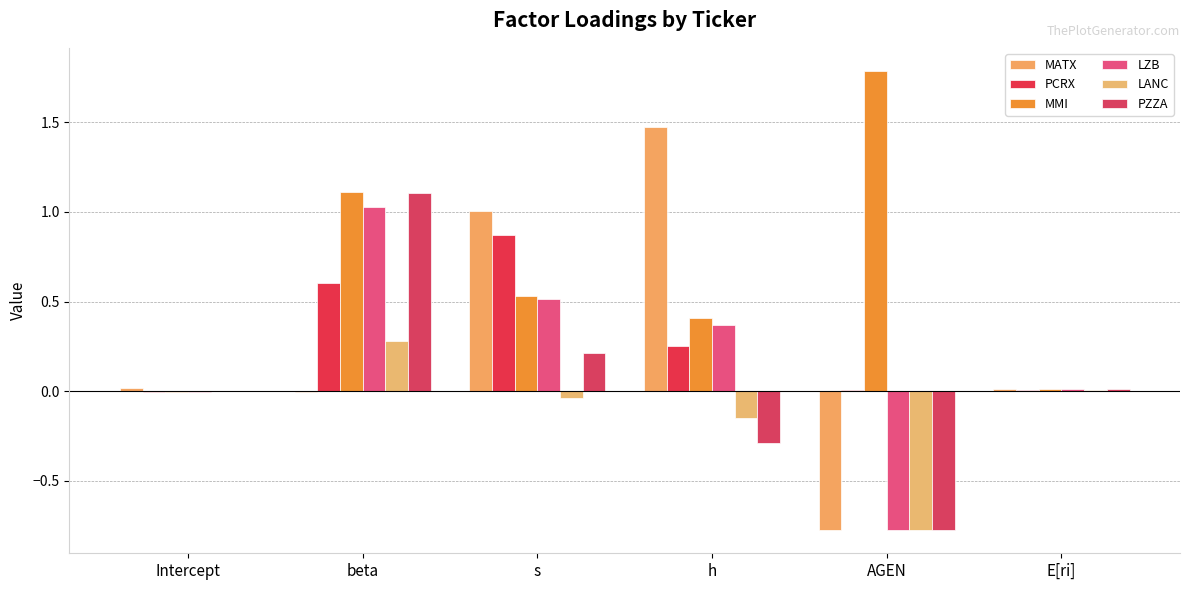

Rank the series by their maximum value, from lowest to highest.

LANC, PCRX, LZB, PZZA, MATX, MMI